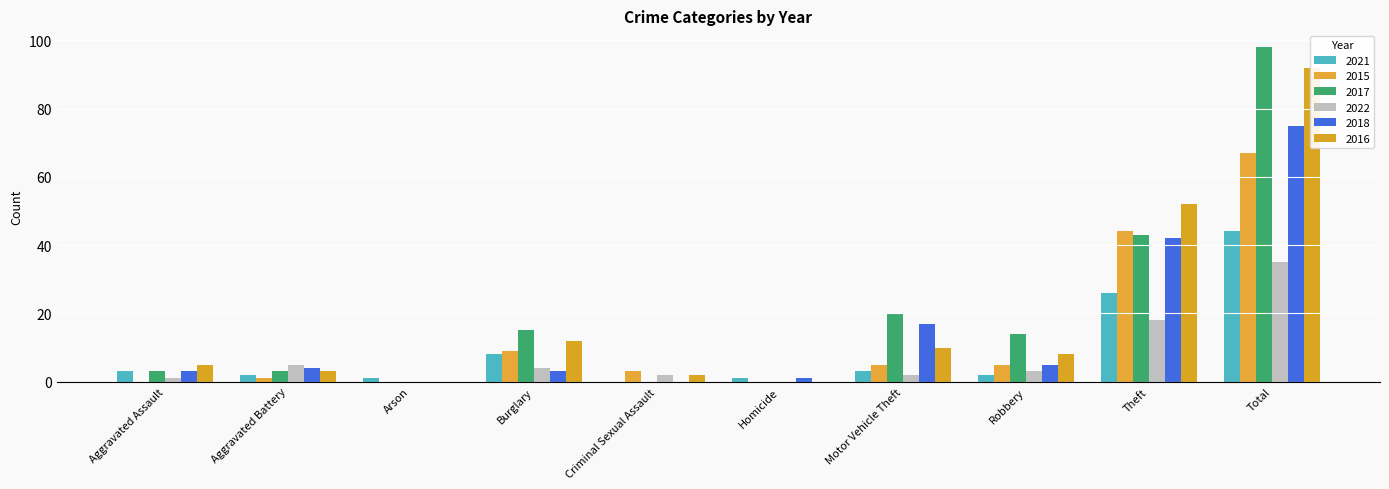

Between Burglary and Robbery, which series saw the biggest shift?

2021